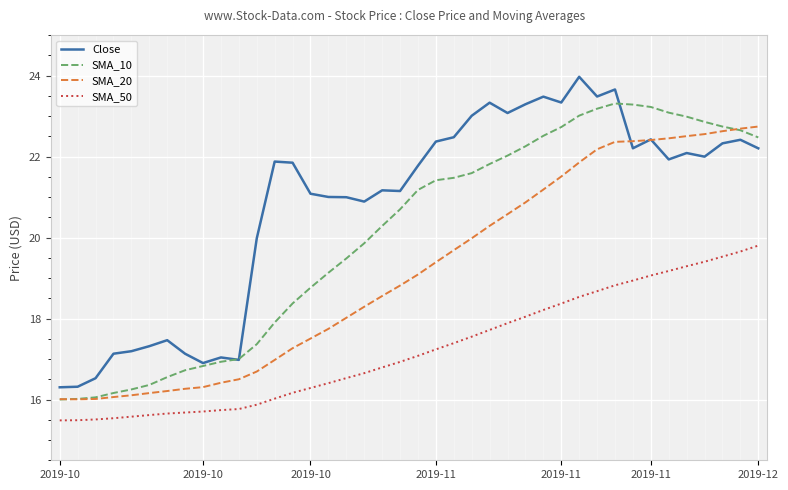

What is the sum of all SMA_20 values?

767.2